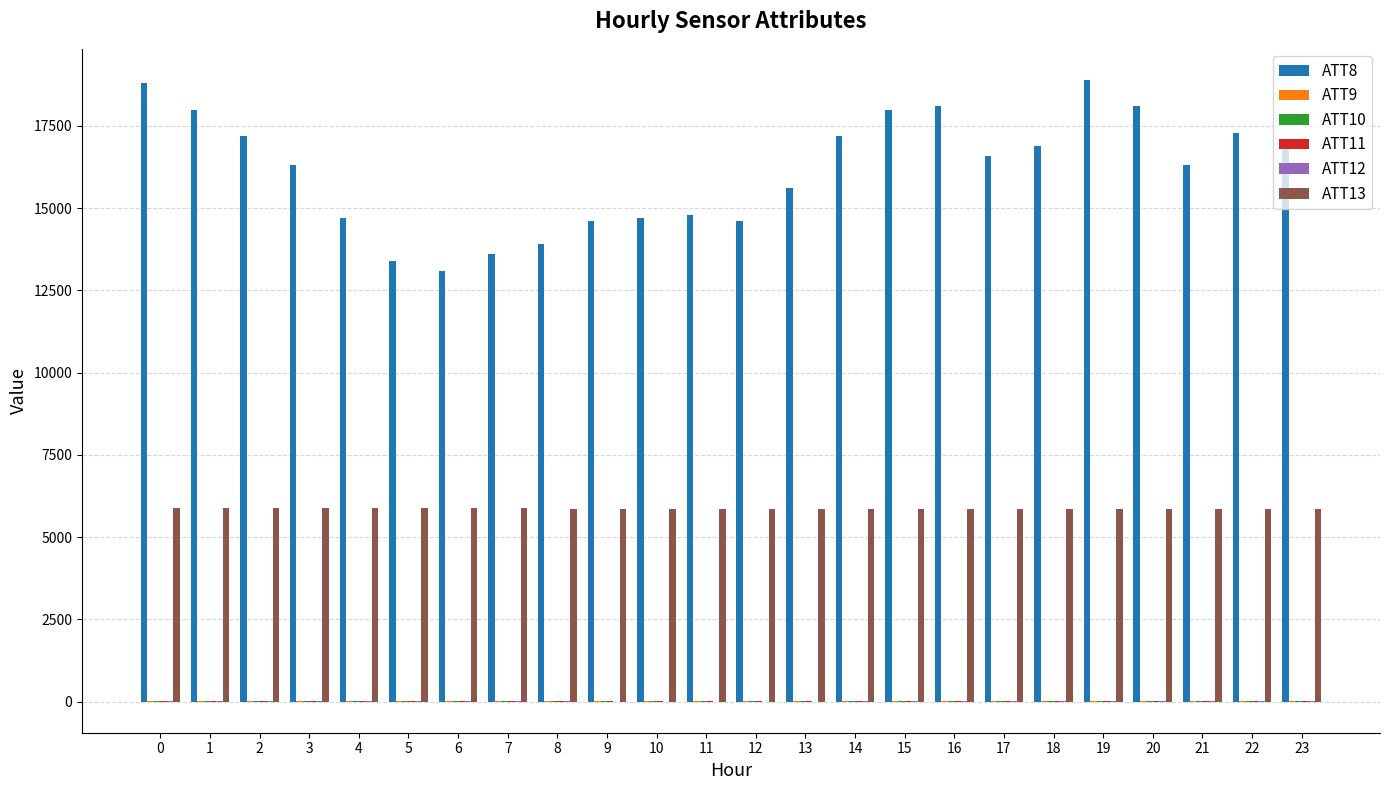

Which series has the largest total across all categories?

ATT8